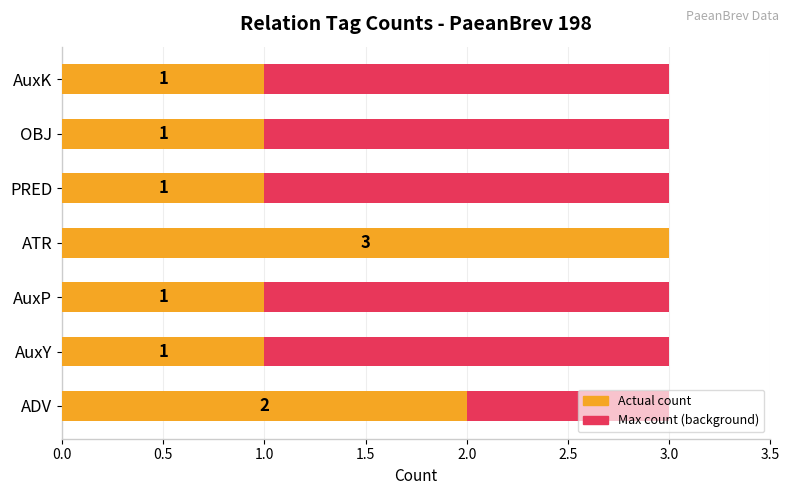

How many bars are there in total?

14